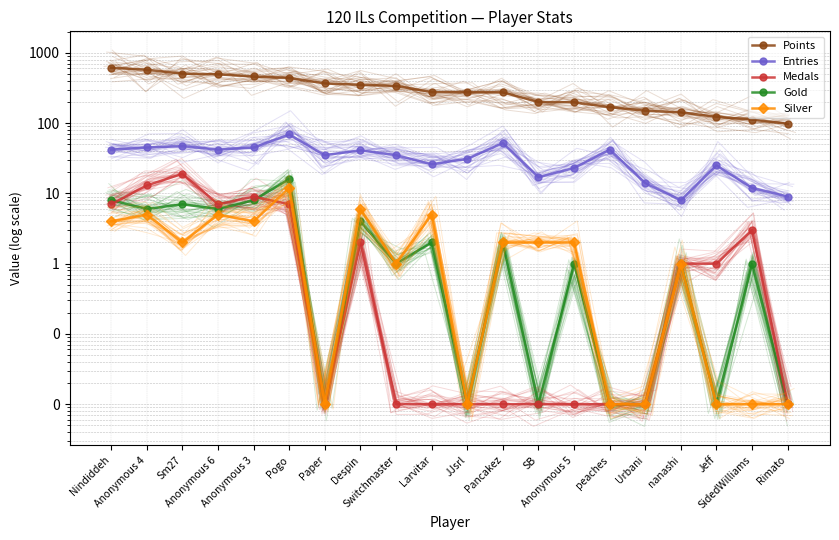

What are all the series names shown in the legend?

Points, Entries, Medals, Gold, Silver